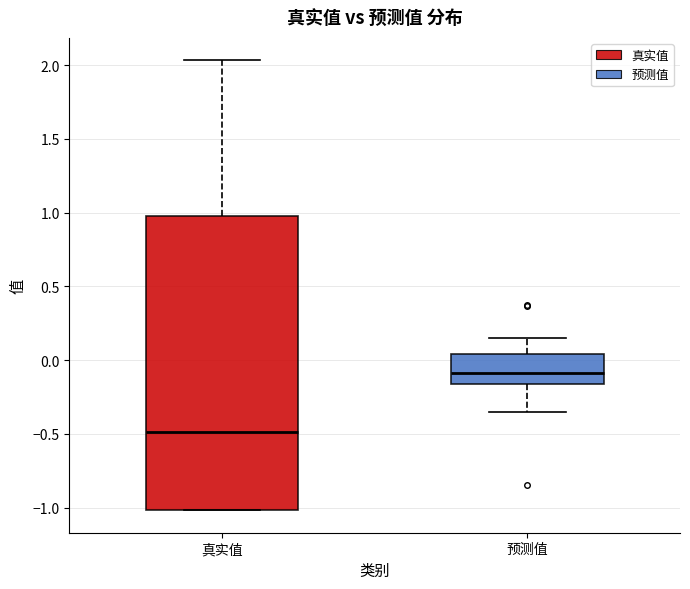

Where is the upper edge of the box for 预测值 on the y-axis? The values are not printed on the chart, so give them approximately, as read against the axis.

0.05